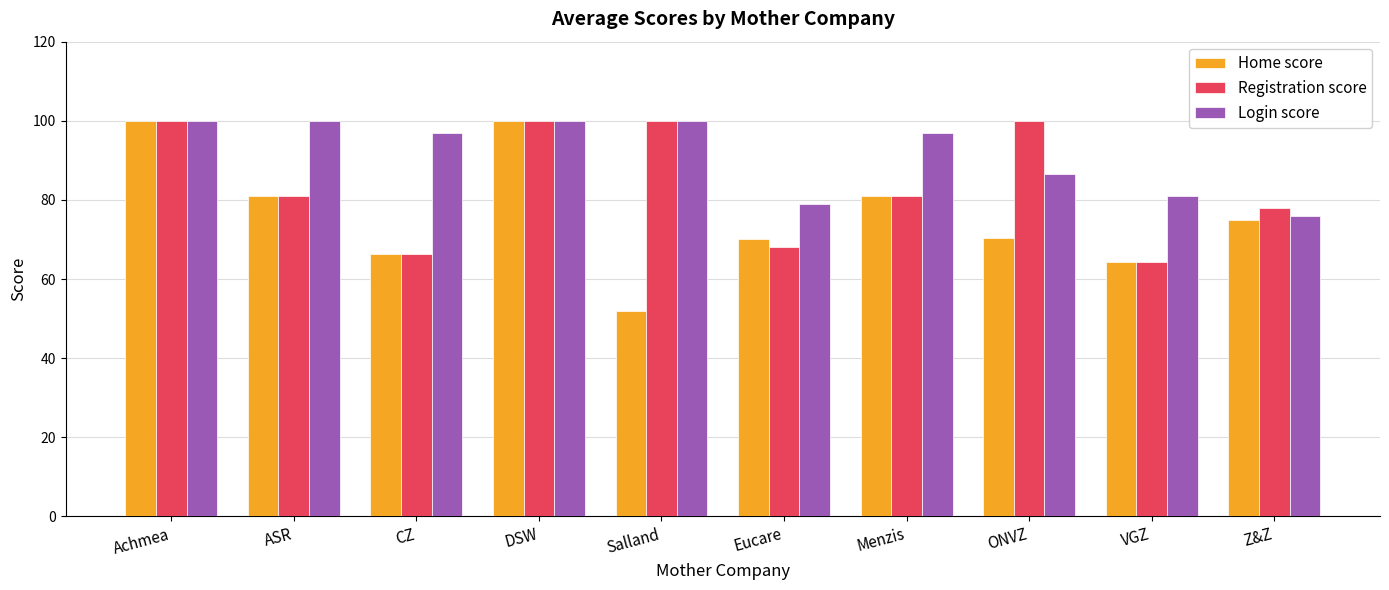

The value of Home score at DSW is 137.1. True or false?

False